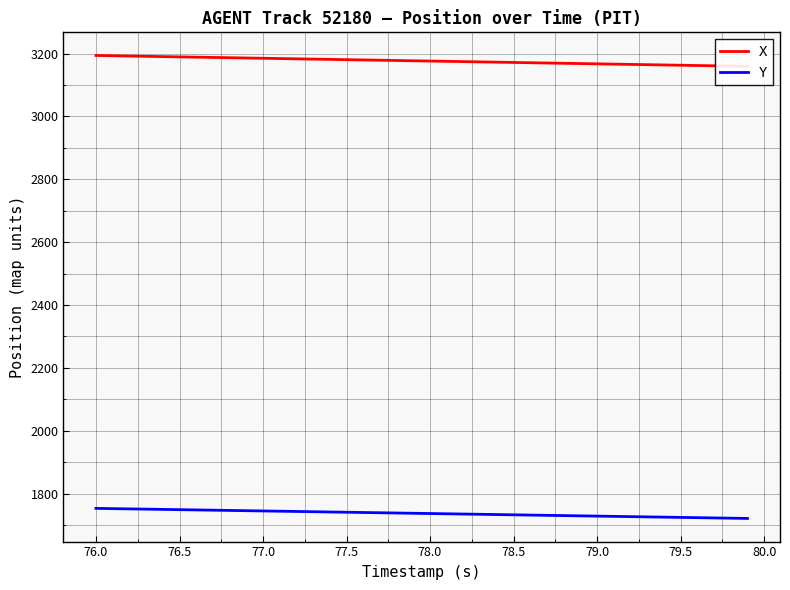

True or false: Y and X cross at least once.

False